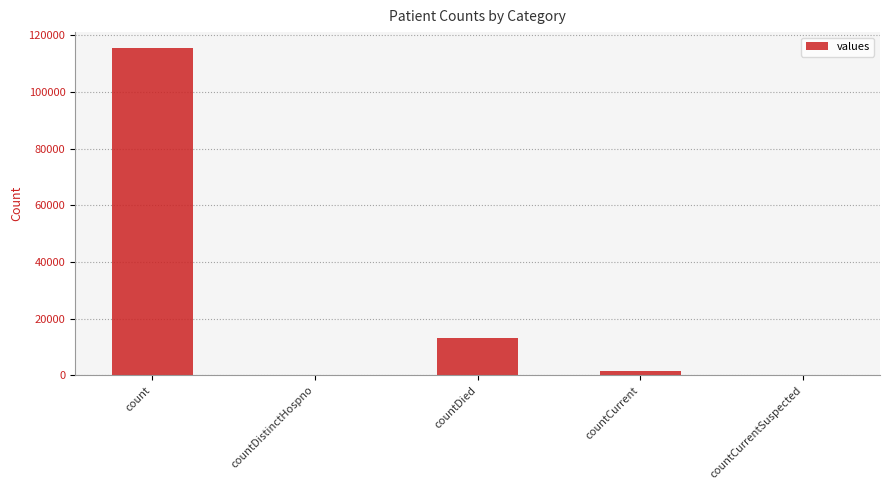

What is the change in value from countDied to countCurrent?

-11960